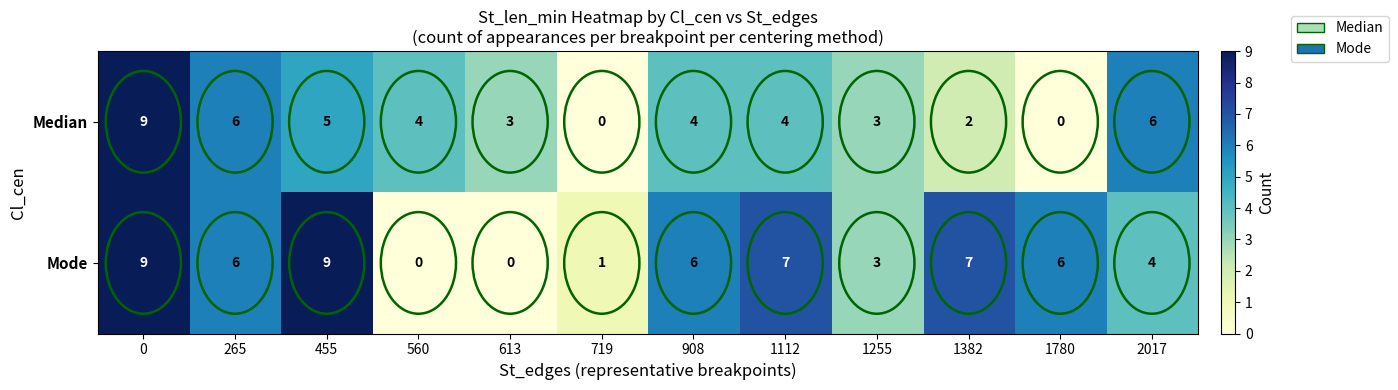

True or false: Median has a value of 1 at 613.

False